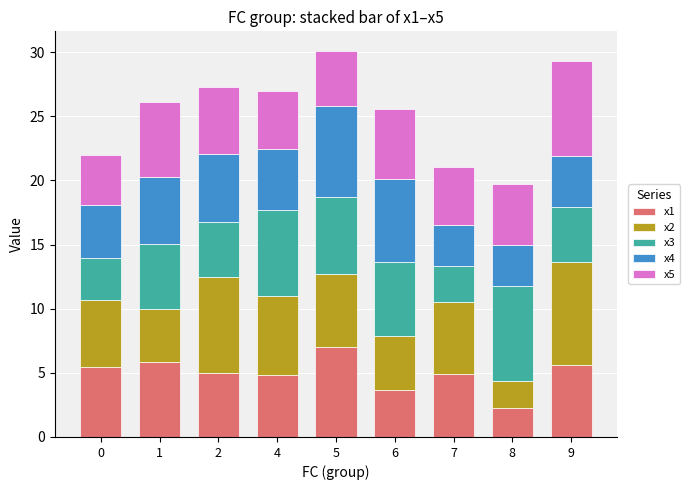

What is the total value across all series at 6?

25.5